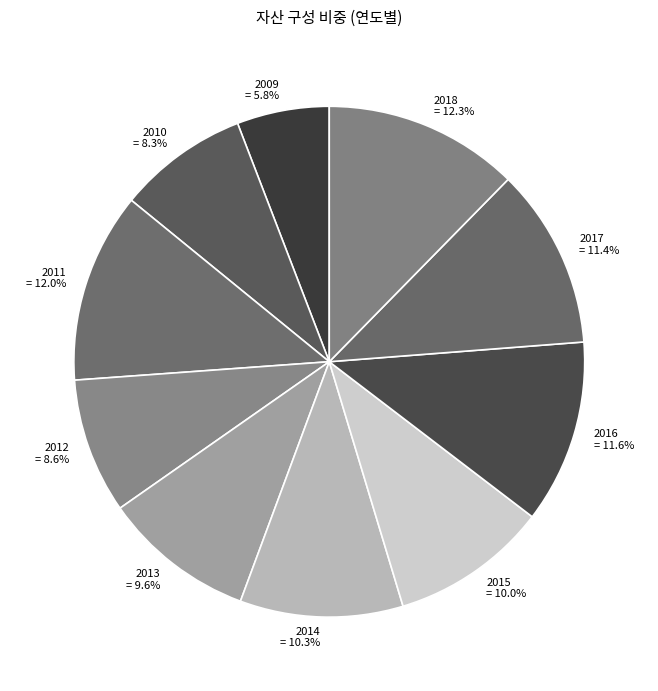

Count the number of slices in the pie.

10